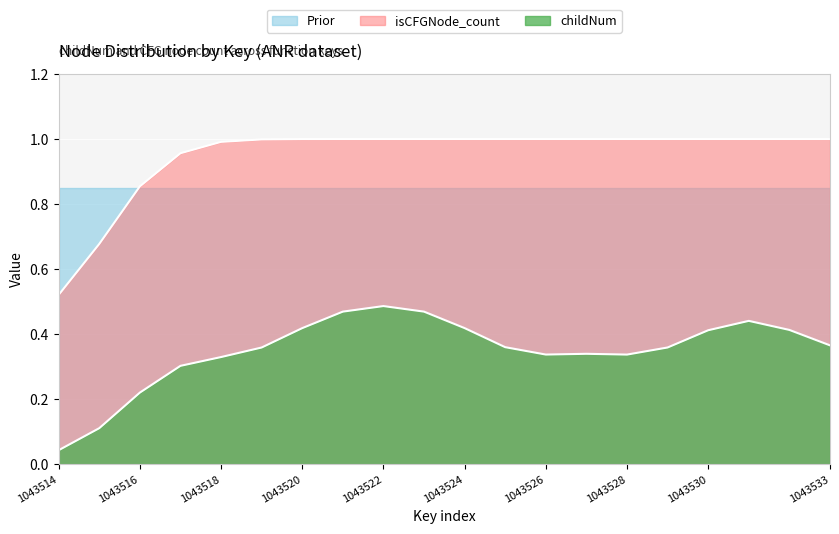

What are all the series names shown in the legend?

Prior, isCFGNode_count, childNum